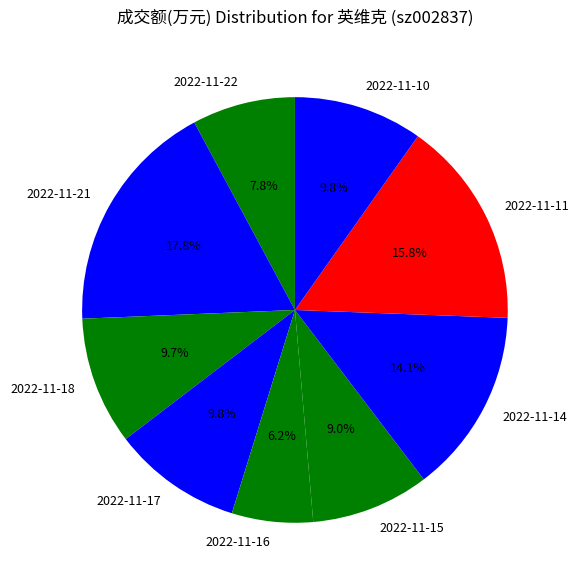

To the nearest percent, what portion does 2022-11-18 represent?

10%